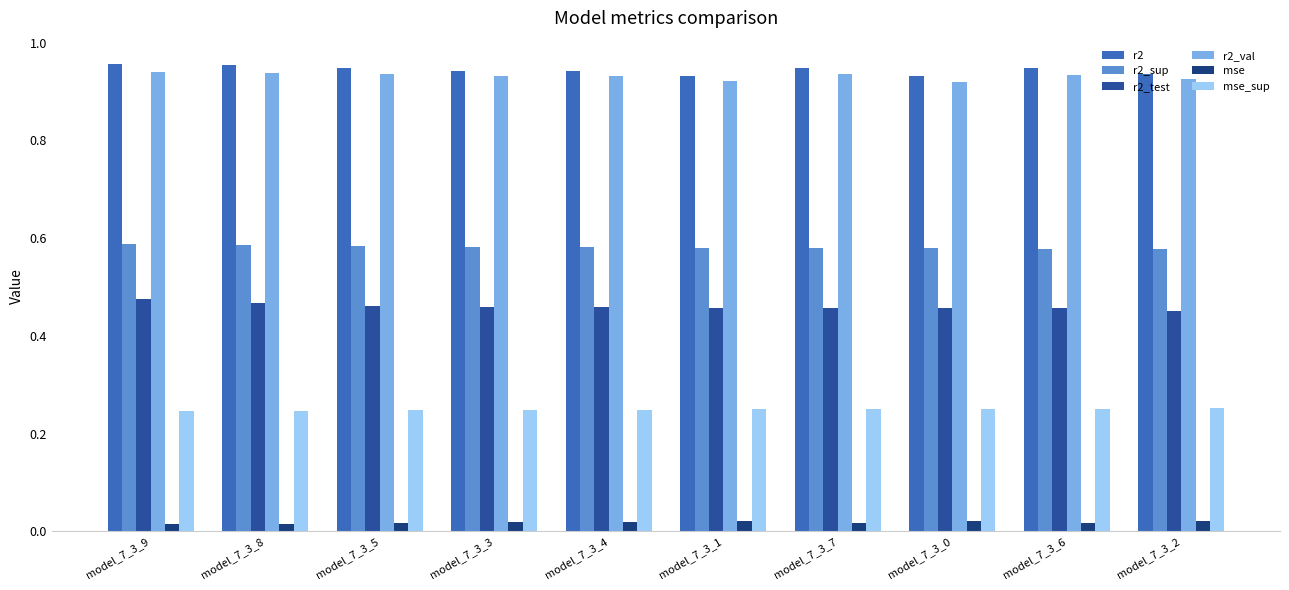

What is the highest value of the r2_test series?

0.5